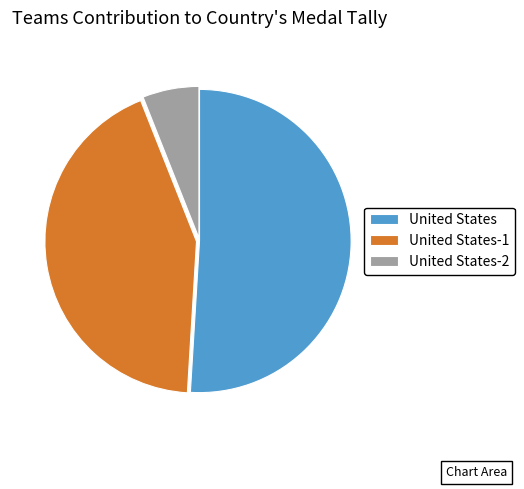

Rank the categories by value from highest to lowest.

United States, United States-1, United States-2